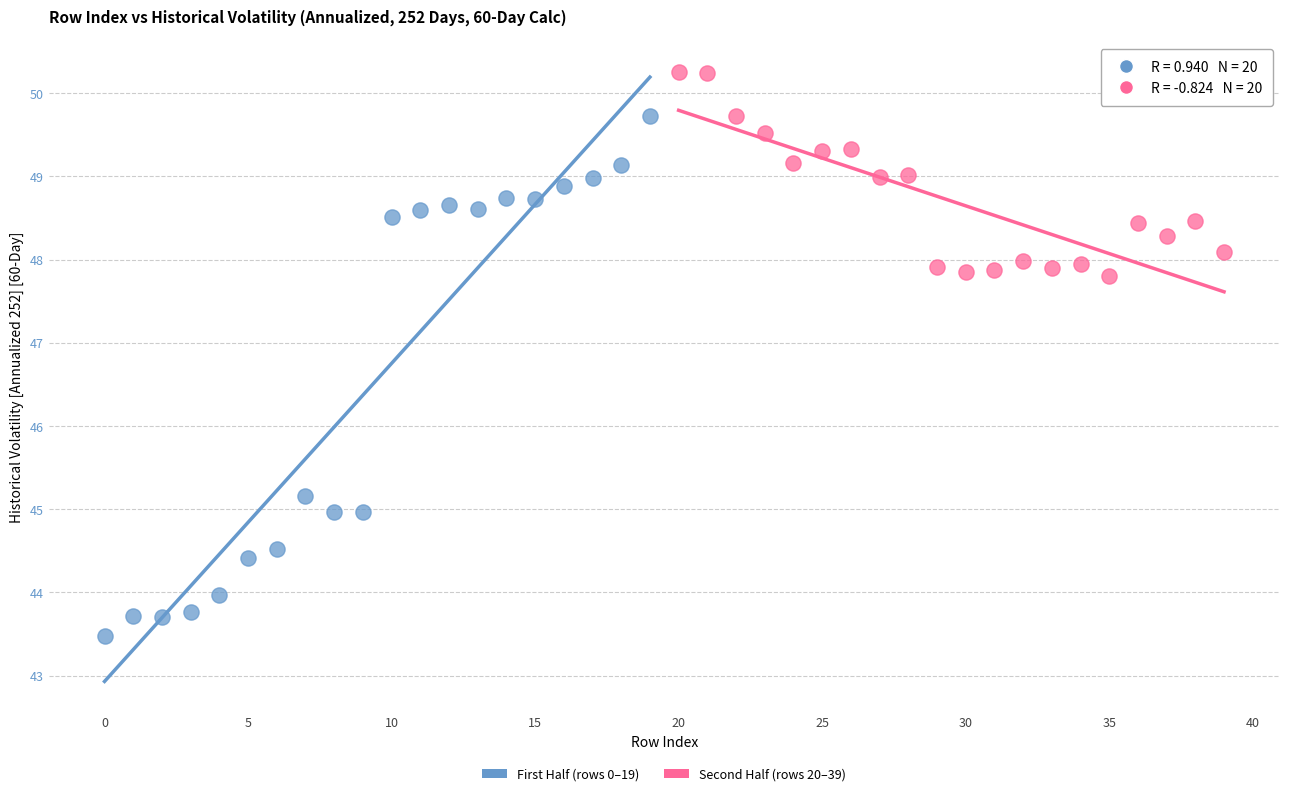

Which series reaches the maximum Y coordinate?

Second Half (rows 20–39)